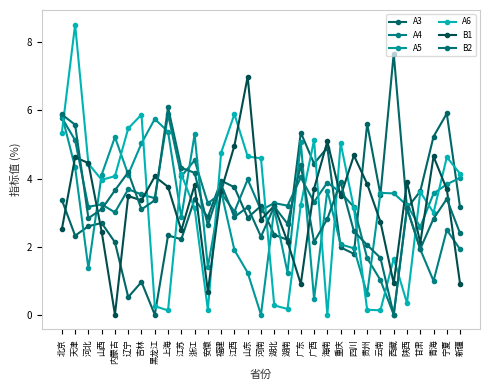

How many data points in A3 are less than 3?

15